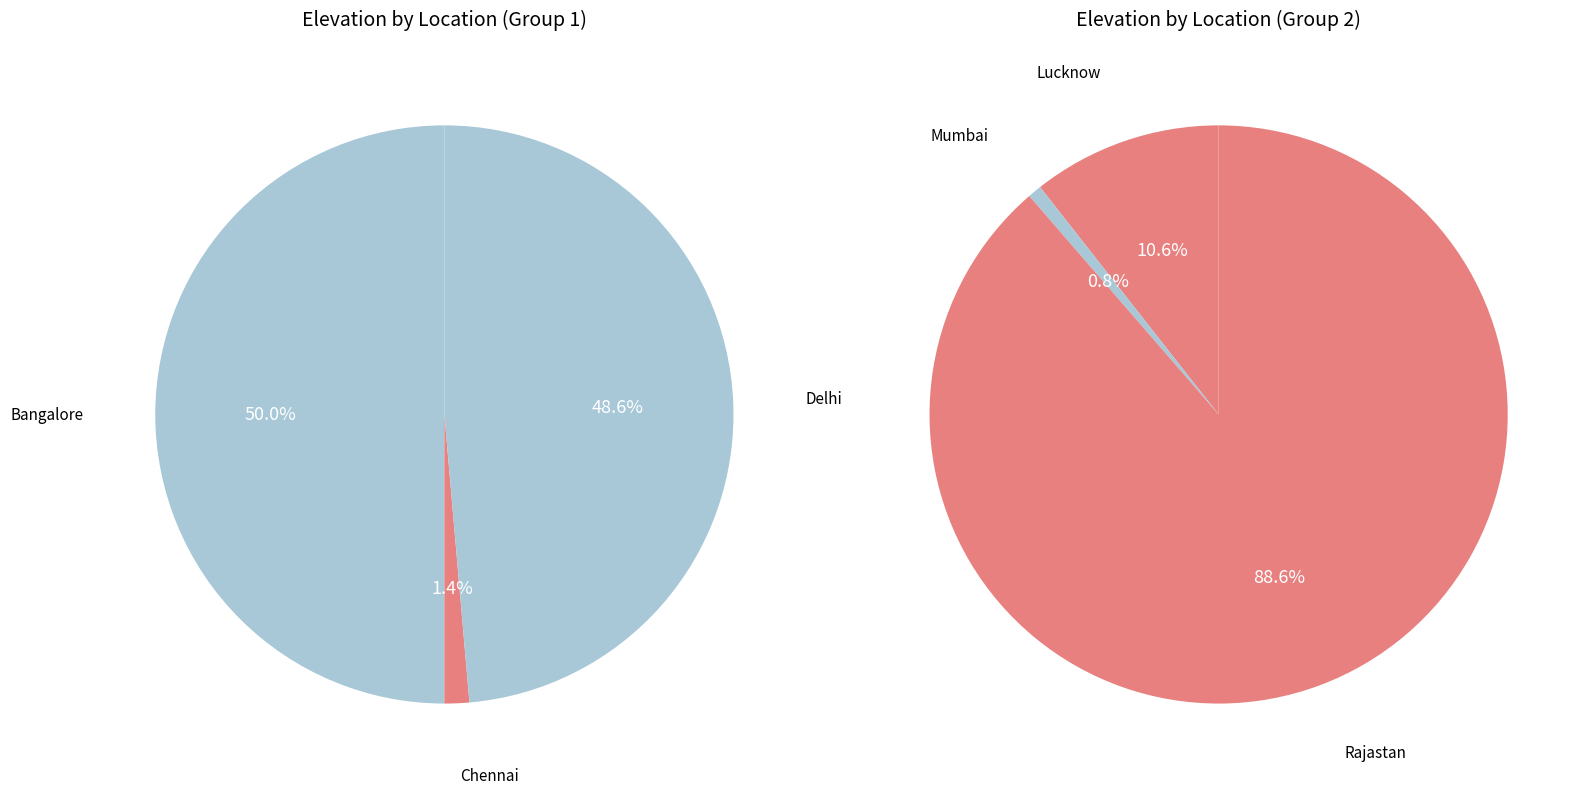

Which slice is the largest?

Rajastan